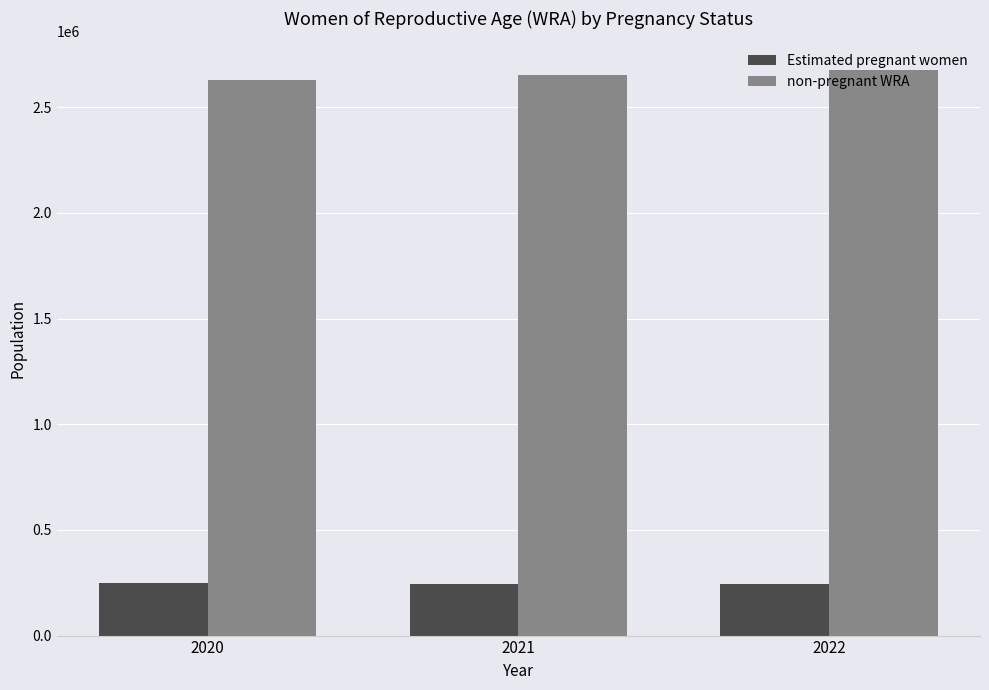

Rank the series by their maximum value, from highest to lowest.

non-pregnant WRA, Estimated pregnant women